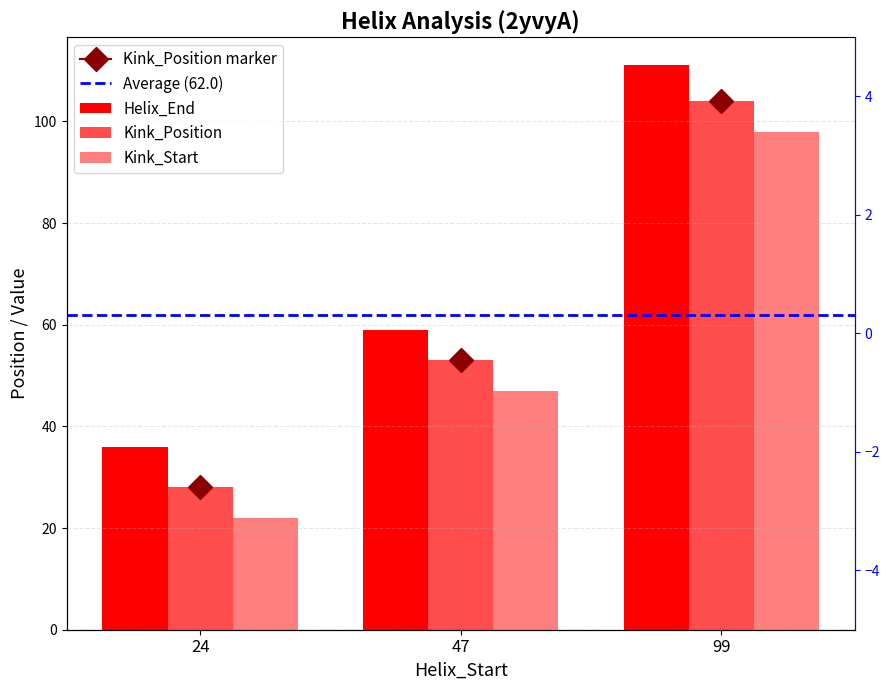

Reading left to right, what are all the values shown in this chart?

Helix_End: 24=36	47=59	99=111
Kink_Position: 24=28	47=53	99=104
Kink_Start: 24=22	47=47	99=98